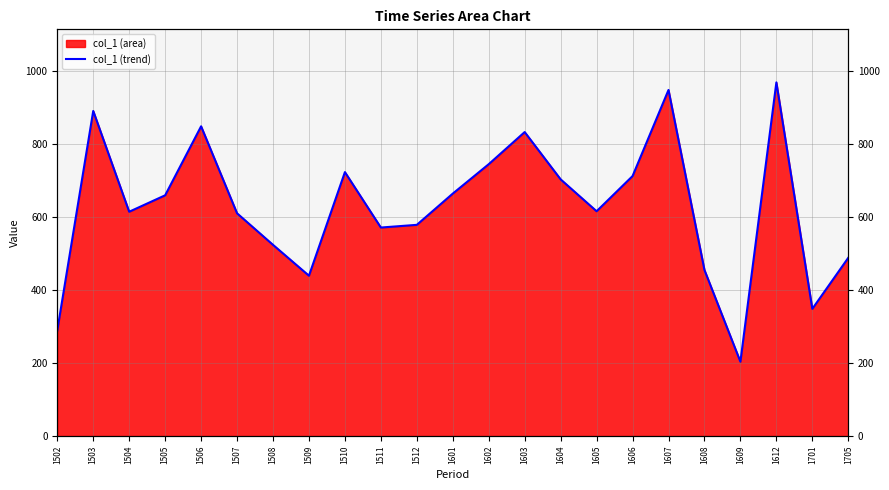

Does the chart have visible grid lines?

Yes